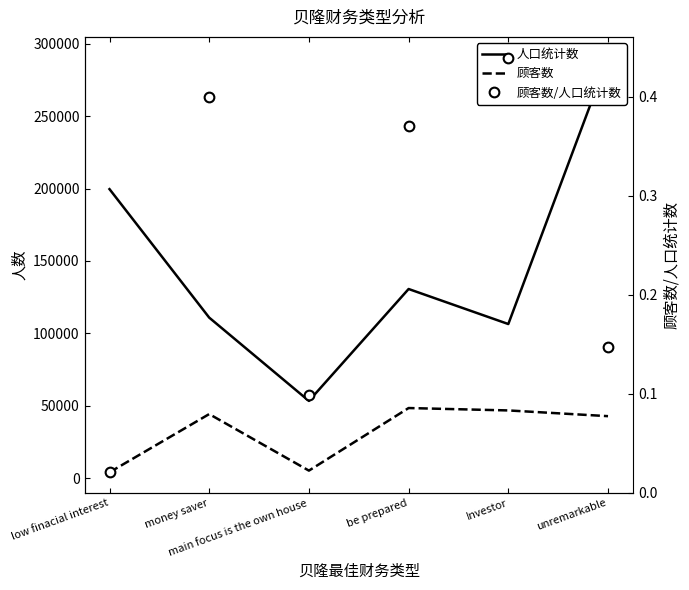

What is the value of the 顾客数/人口统计数 point at the 5th from the left?

0.4